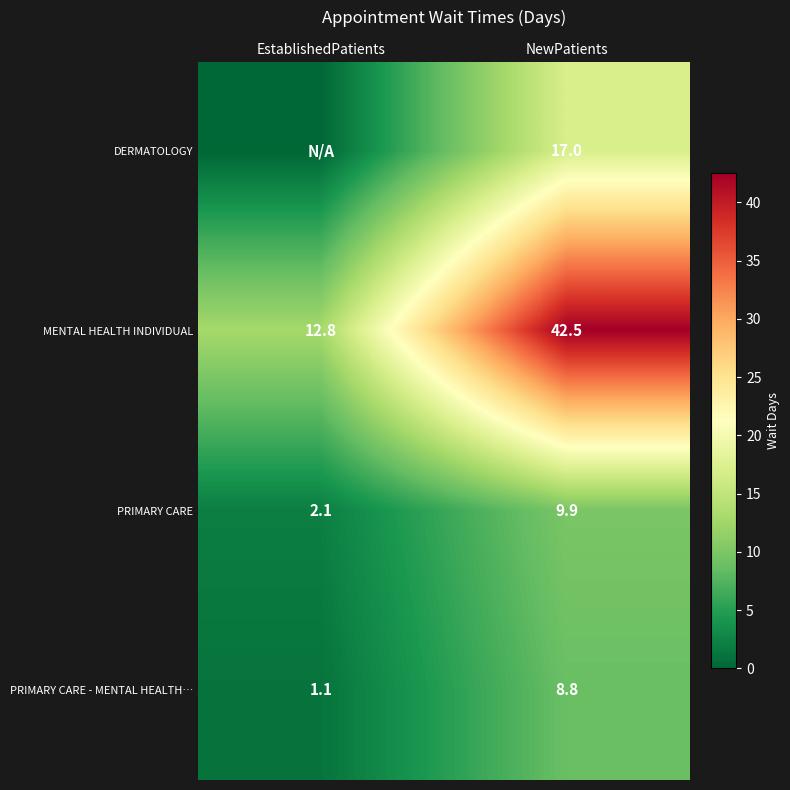

What is the difference between the highest and lowest values at NewPatients?

33.7